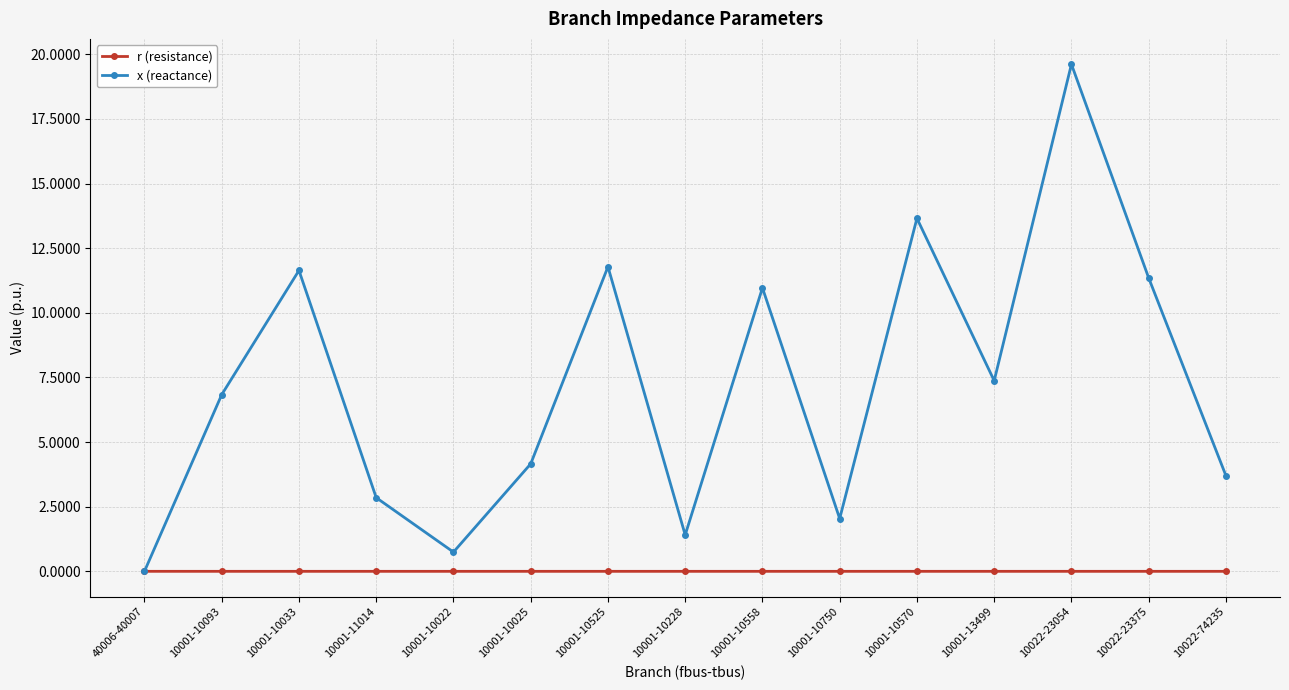

At which label does x (reactance) first exceed 6?

10001-10093